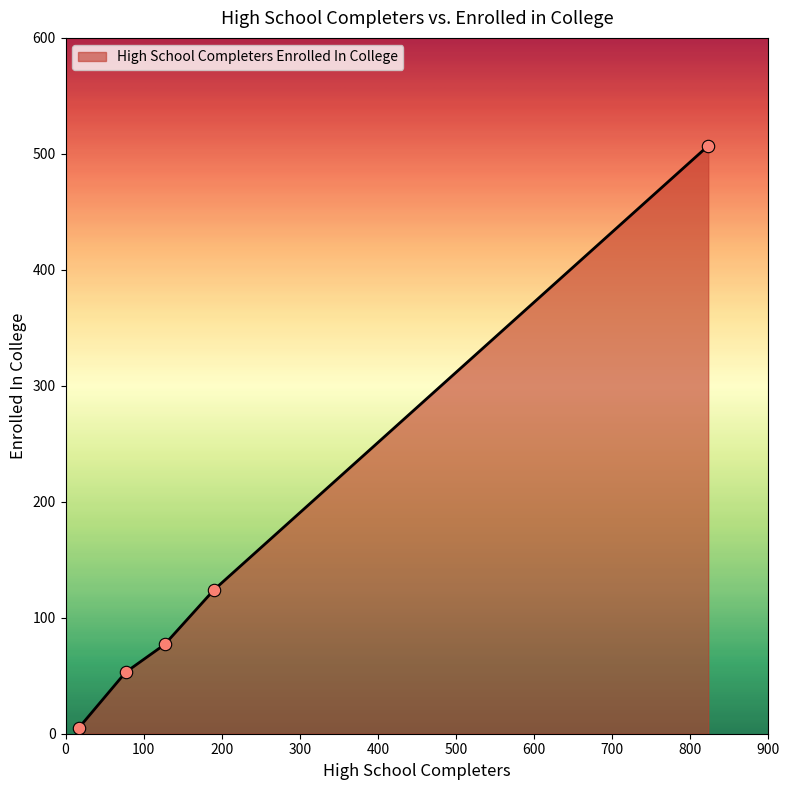

True or false: the data has more than 2 interior local peaks.

False